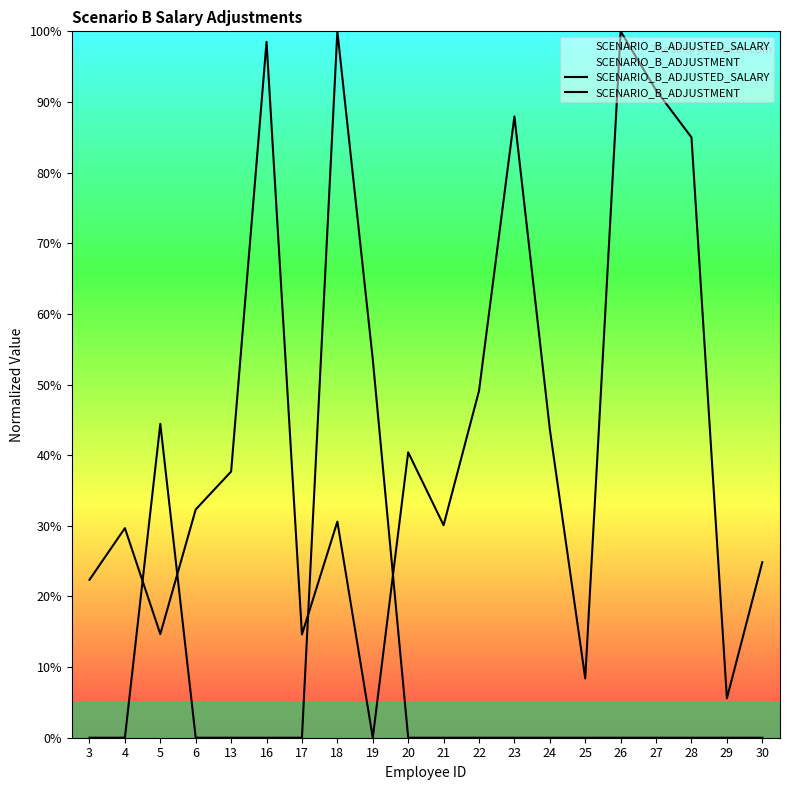

Which series has the largest total across all categories?

SCENARIO_B_ADJUSTED_SALARY